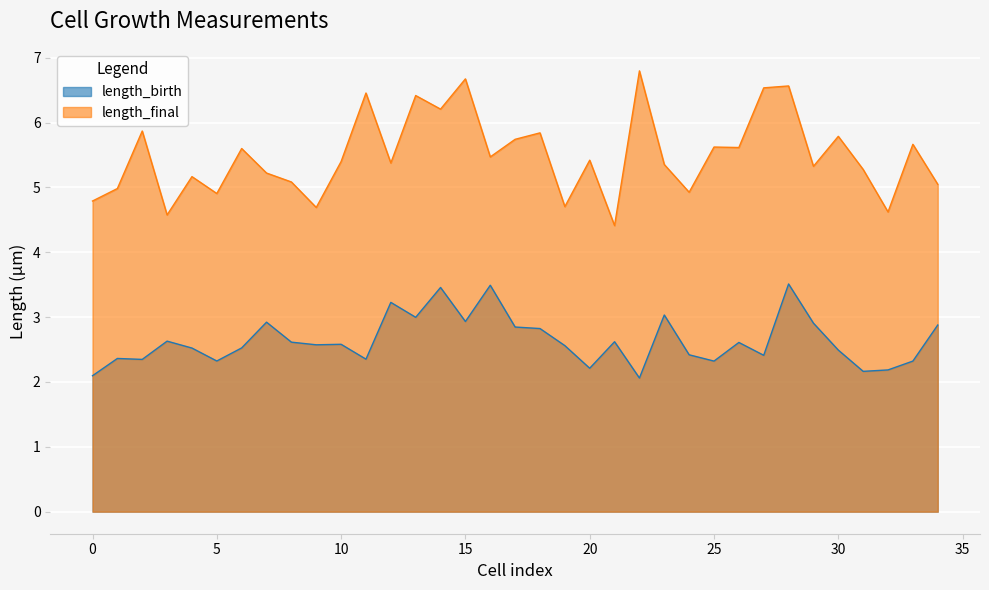

What is the lowest value of the length_final series?

4.4